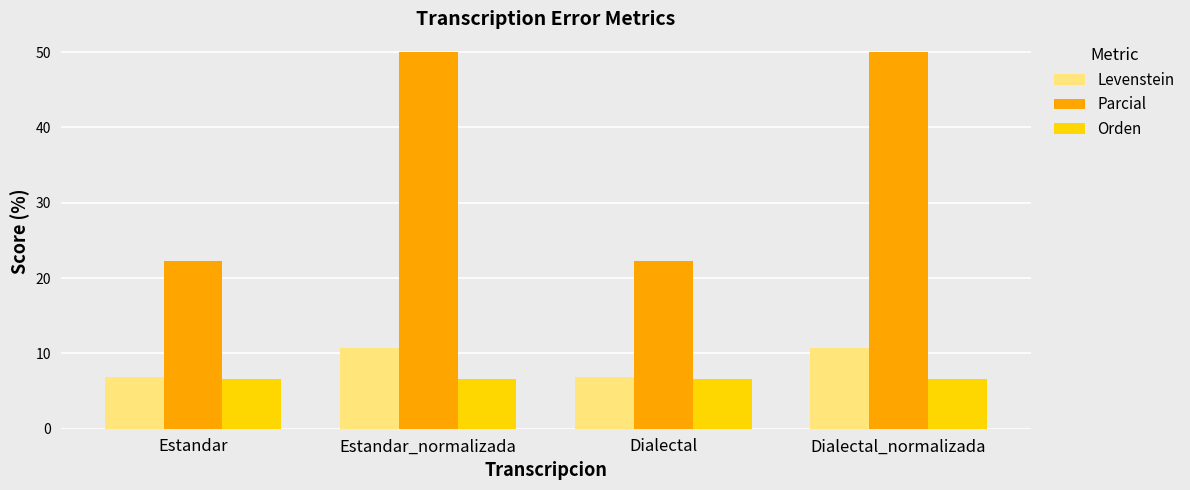

Is the value of Parcial at Dialectal greater than the value of Orden at Dialectal?

Yes